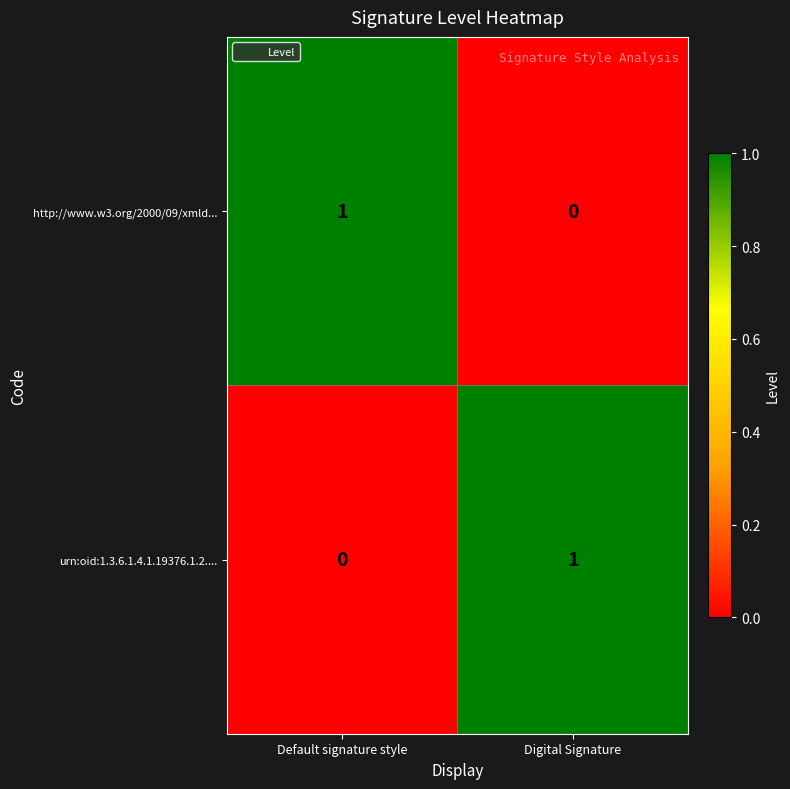

The value of urn:oid:1.3.6.1.4.1.19376.1.2.... at Digital Signature is 1. True or false?

True